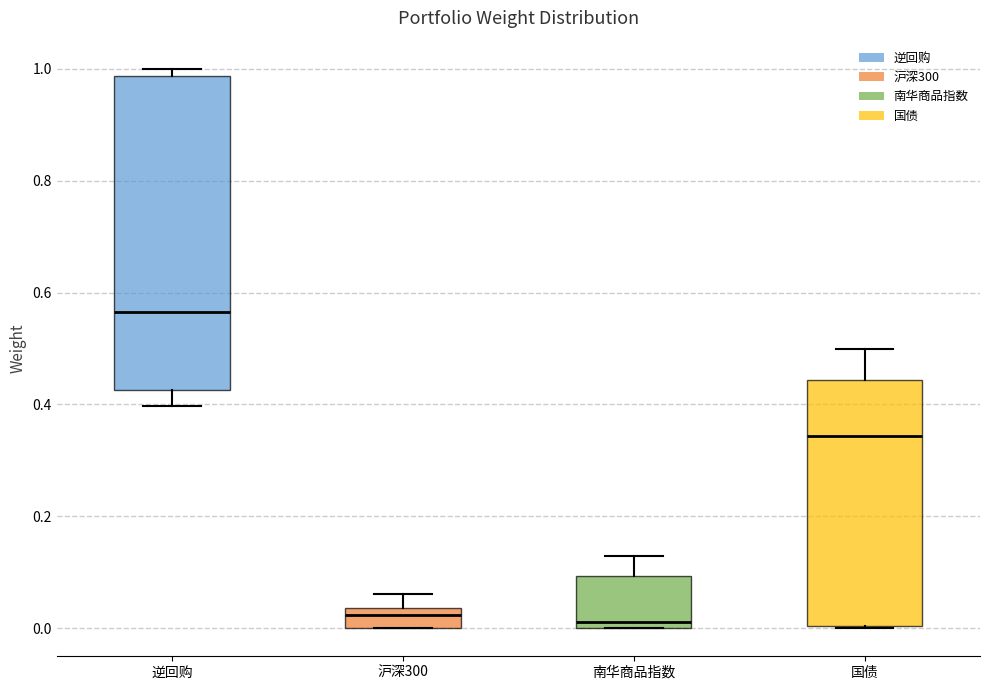

Which box has the highest median line?

逆回购